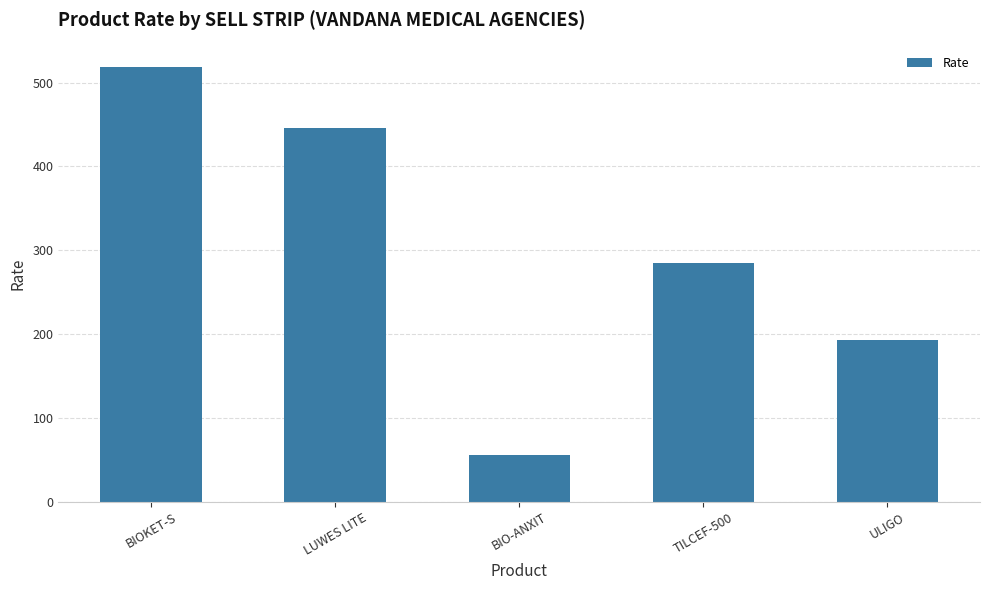

What position from the right is BIO-ANXIT?

3